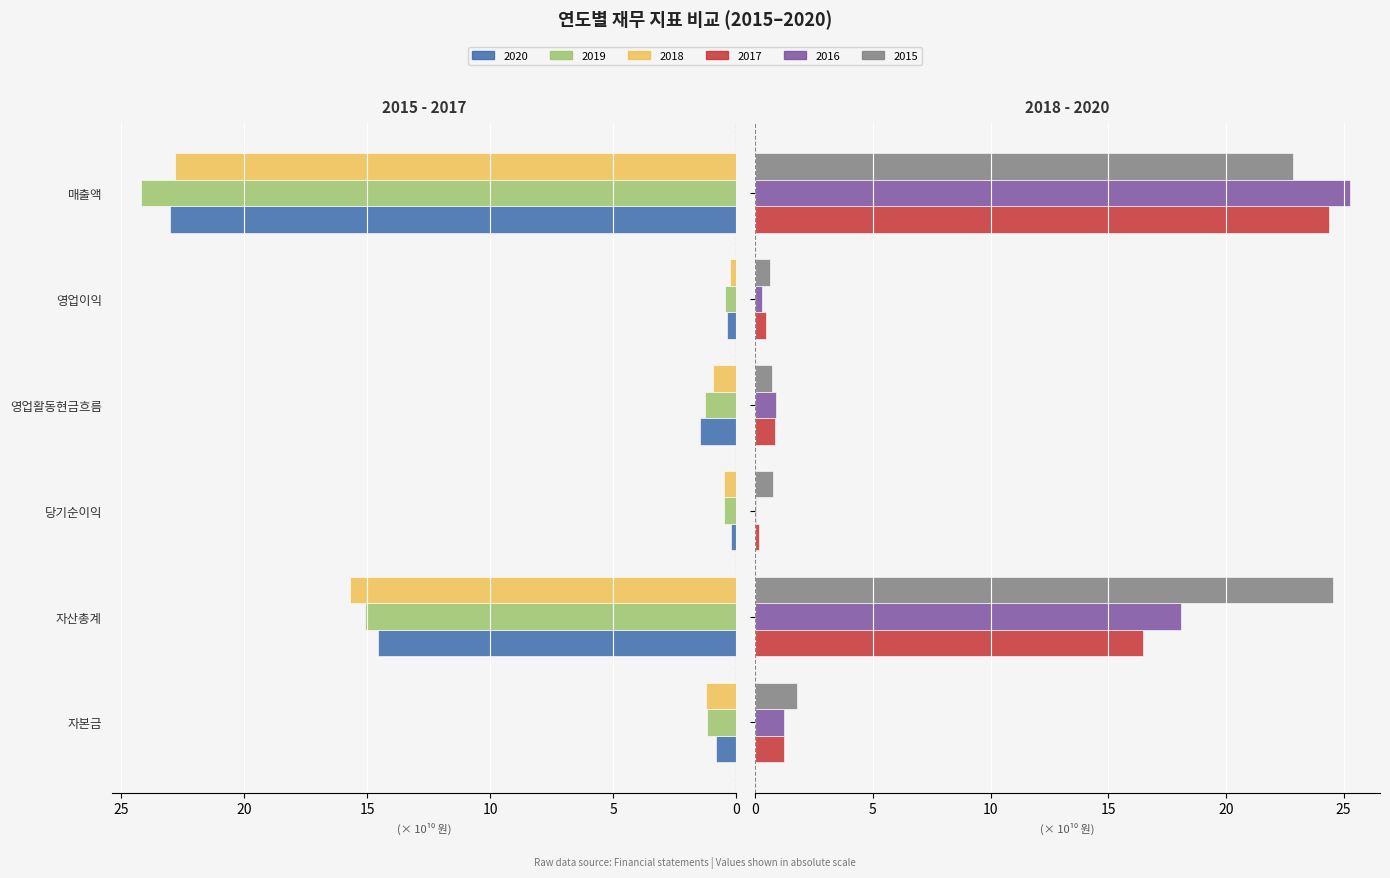

Are the bars grouped side by side (vs. stacked)?

Yes